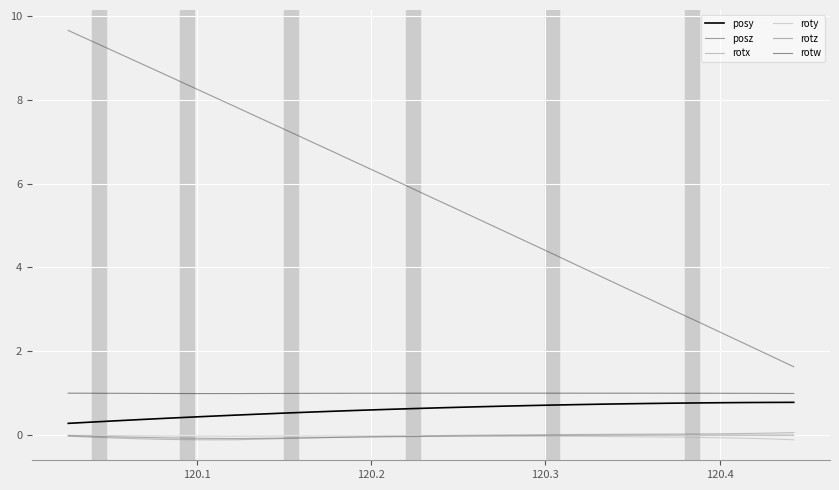

At how many categories does at least one series exceed 5?

18